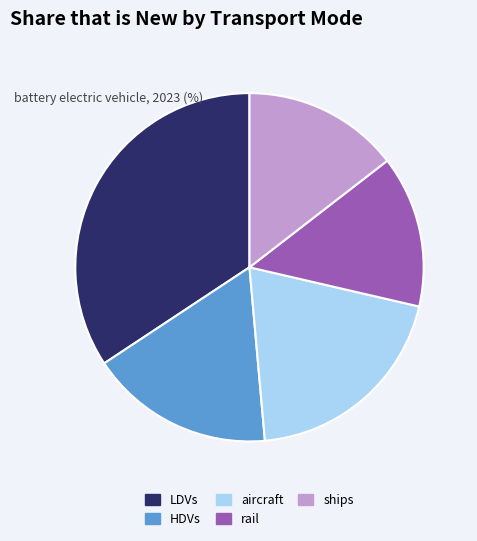

Which slice is the largest?

LDVs